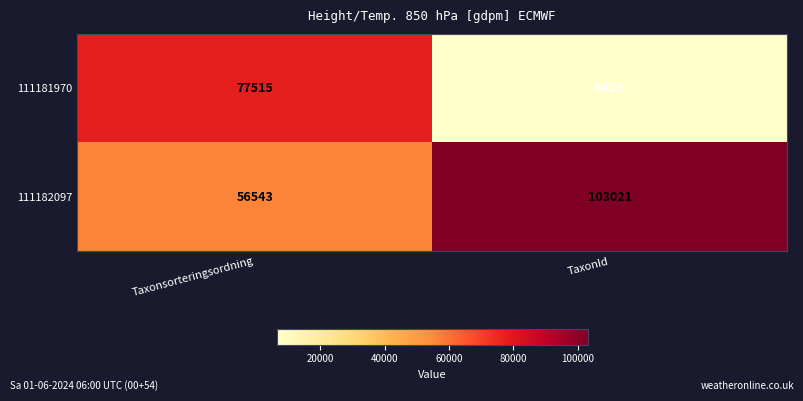

At which label does 111182097 reach its minimum?

Taxonsorteringsordning